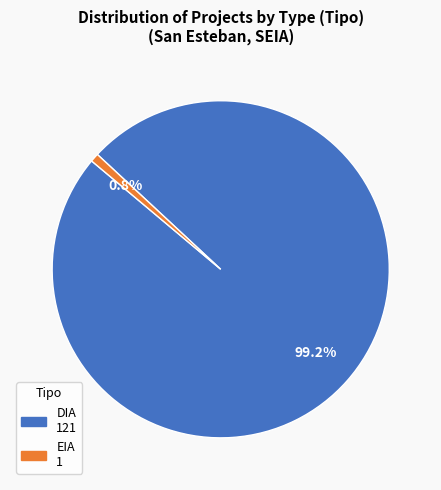

Combined, do DIA and EIA account for over 50%?

Yes